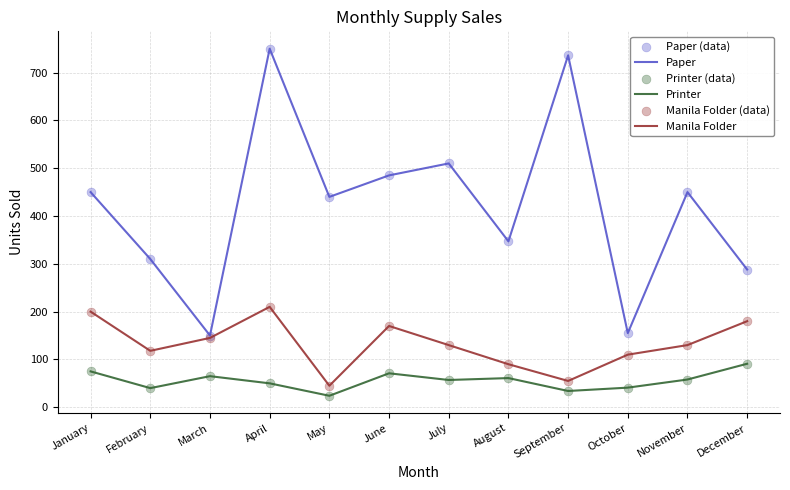

Which series has the largest range (max minus min)?

Paper